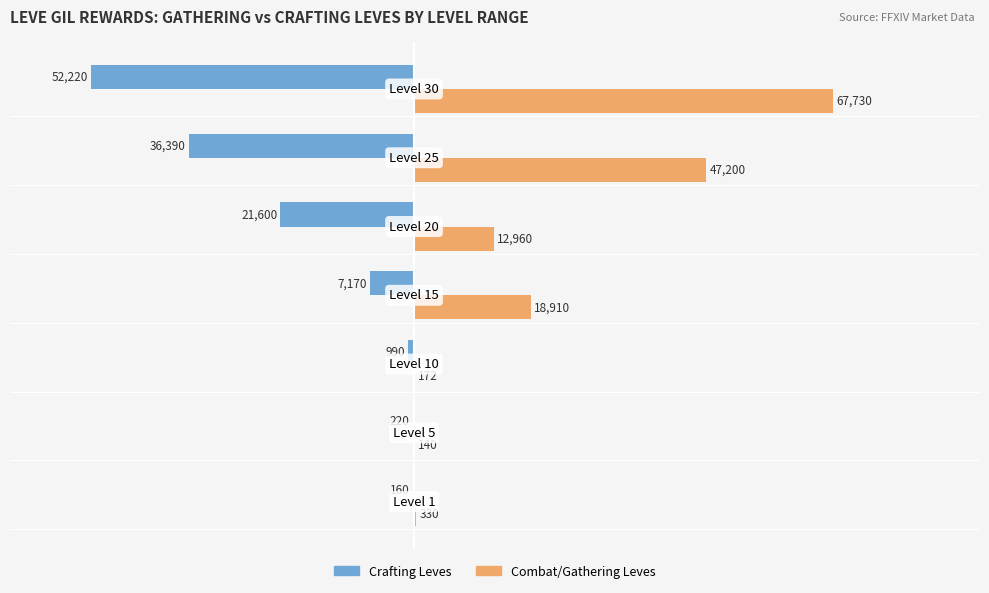

What is the maximum value shown in the chart?

67730